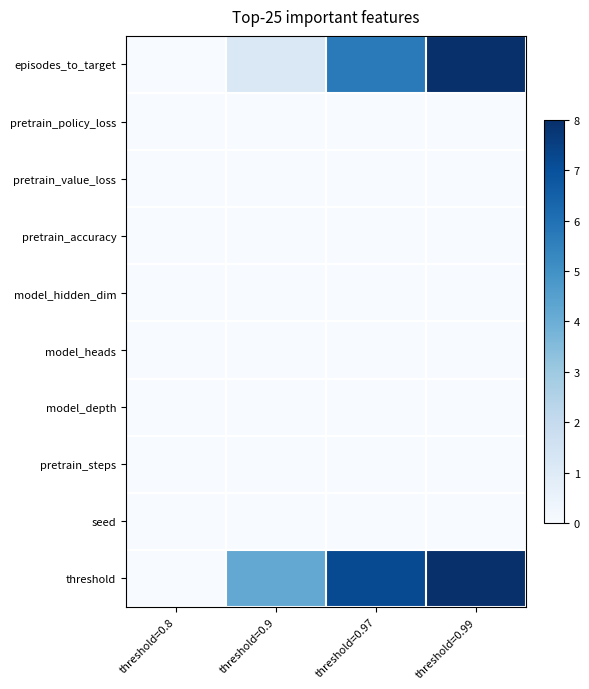

At threshold=0.8, list the series in order from largest to smallest.

episodes_to_target, pretrain_policy_loss, pretrain_value_loss, pretrain_accuracy, model_hidden_dim, model_heads, model_depth, pretrain_steps, seed, threshold